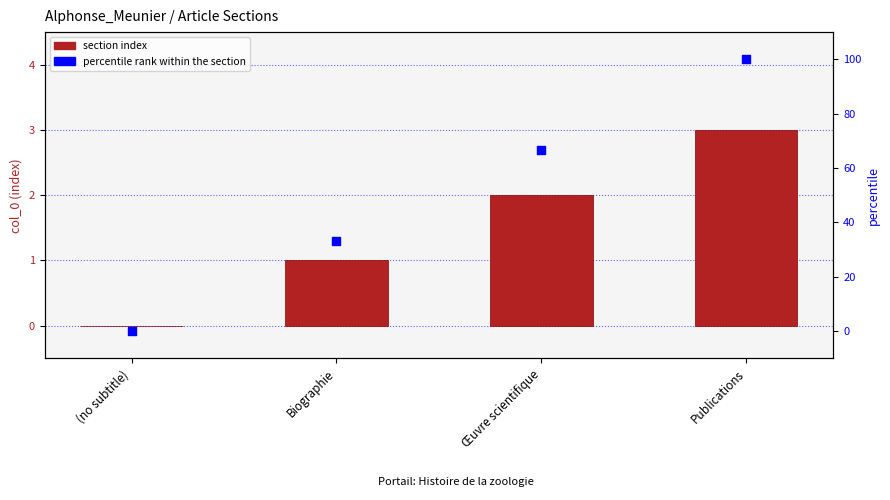

What is the total value across all series at Œuvre scientifique?

68.7